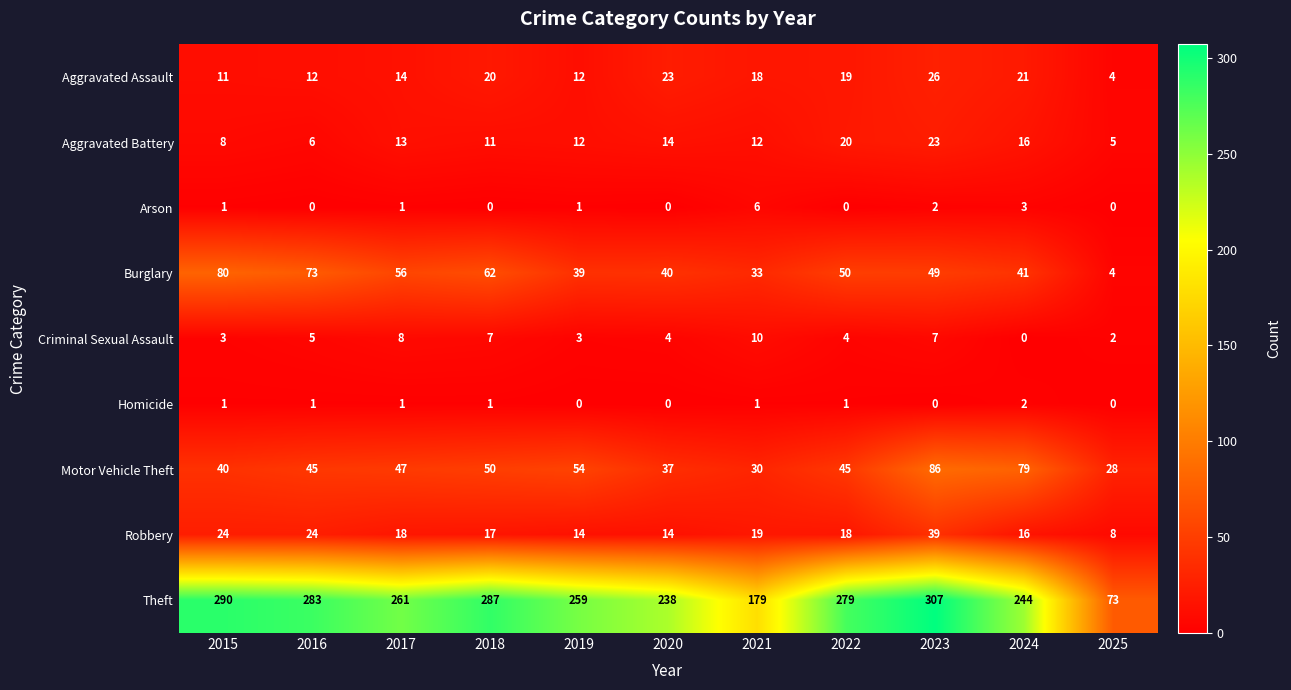

Where is Motor Vehicle Theft nearest to the value 57?

2019